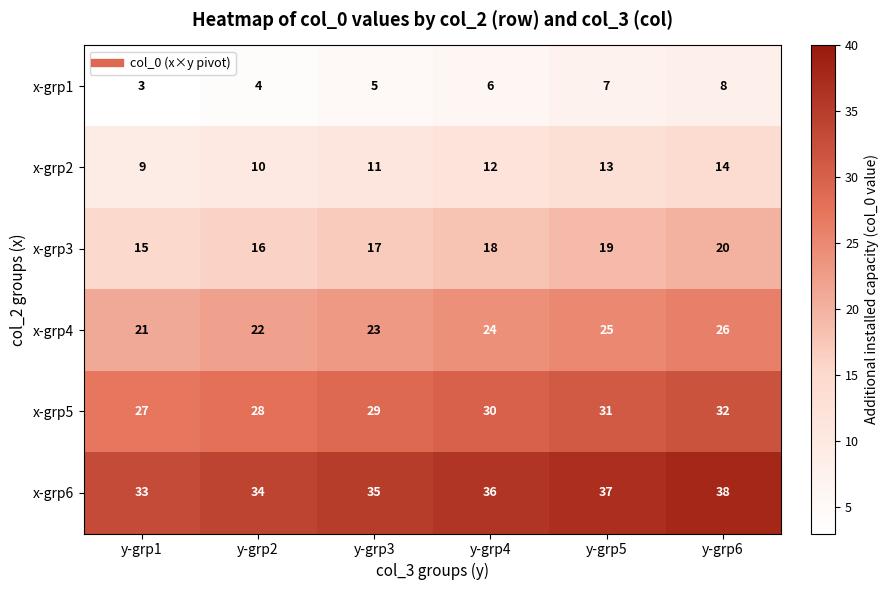

What is the approximate value of x-grp3 at y-grp6?

20